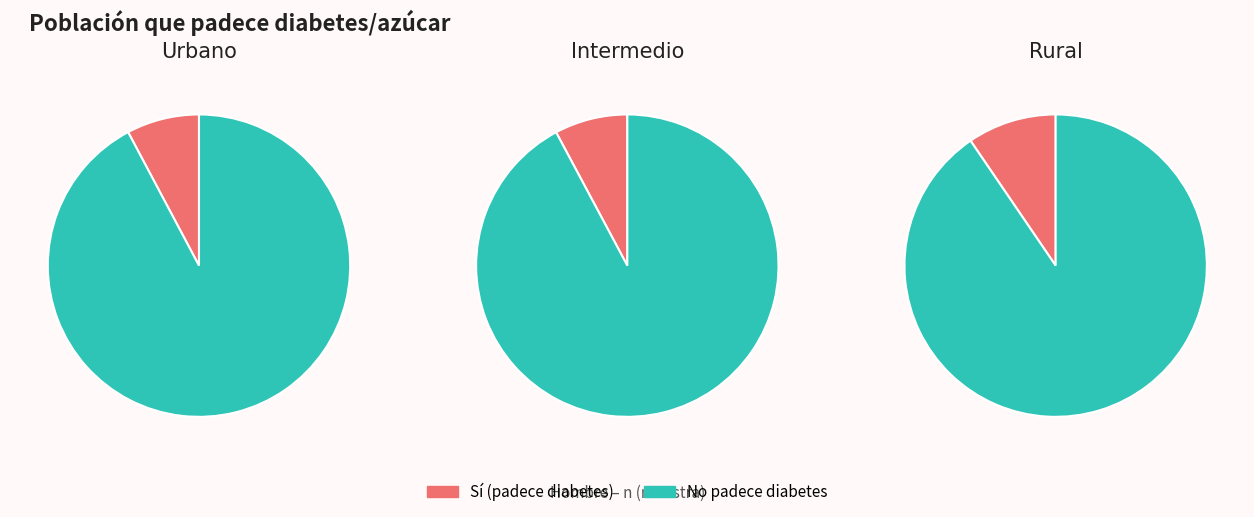

What is the spread (max minus min) of values at Rural?

119